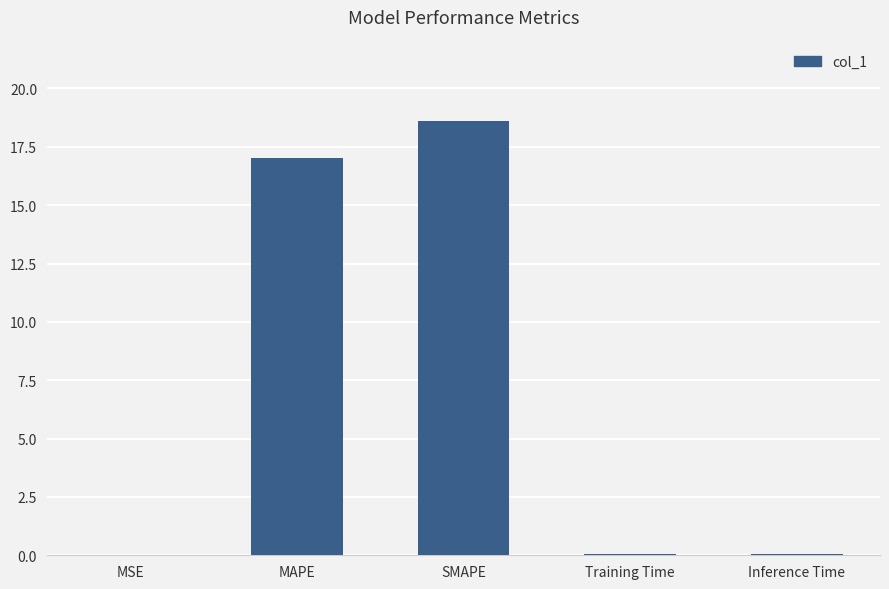

The chart shows a value of 27.4 at SMAPE. True or false?

False